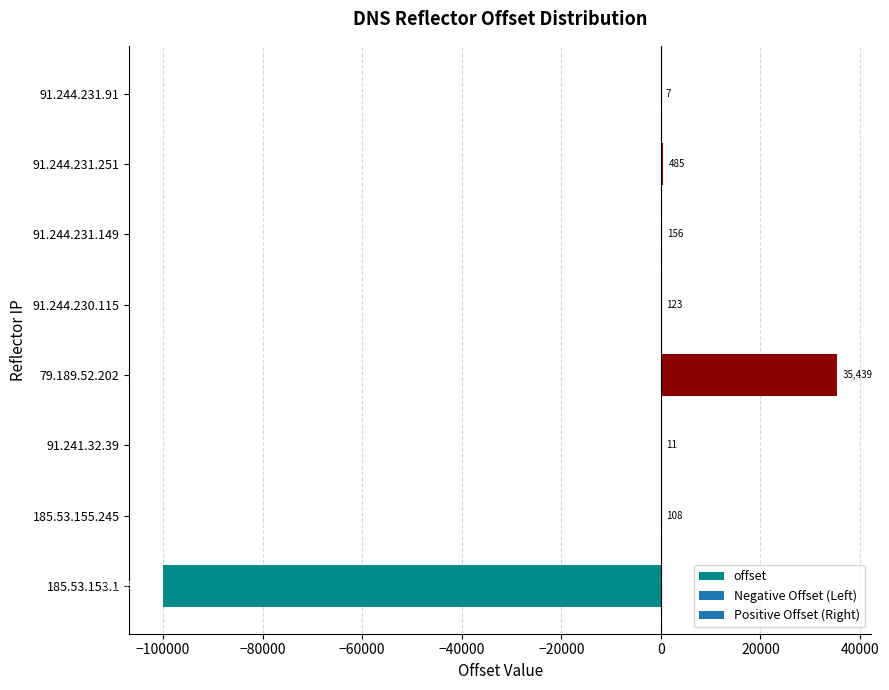

What is the change in value from 185.53.153.1 to 185.53.155.245?

+100108